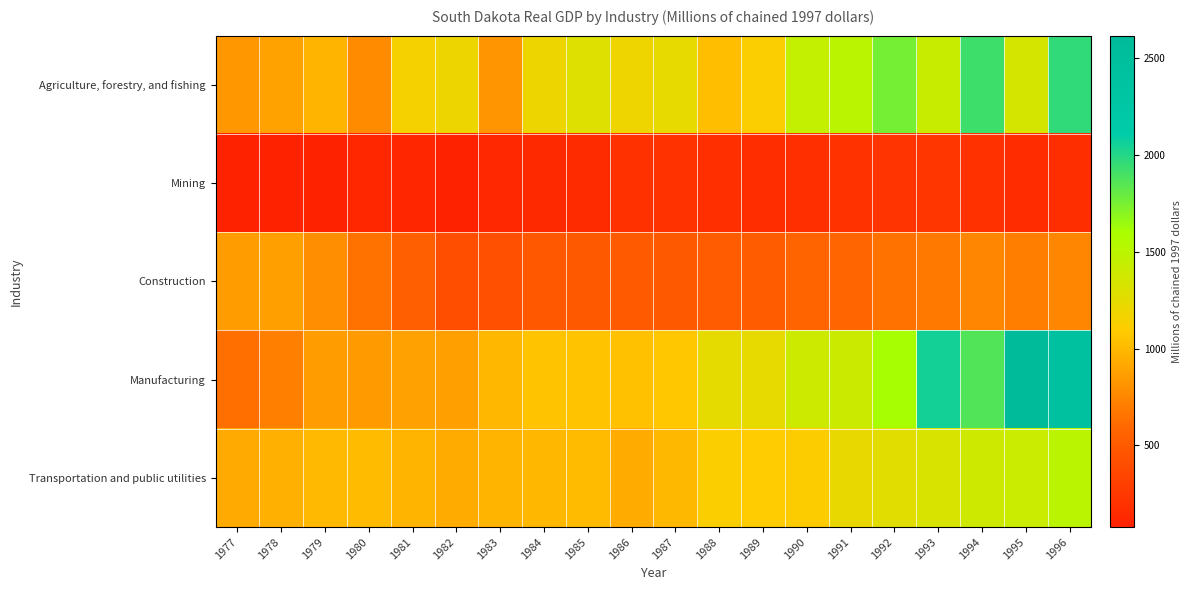

At which category is the sum across all series the highest?

1996